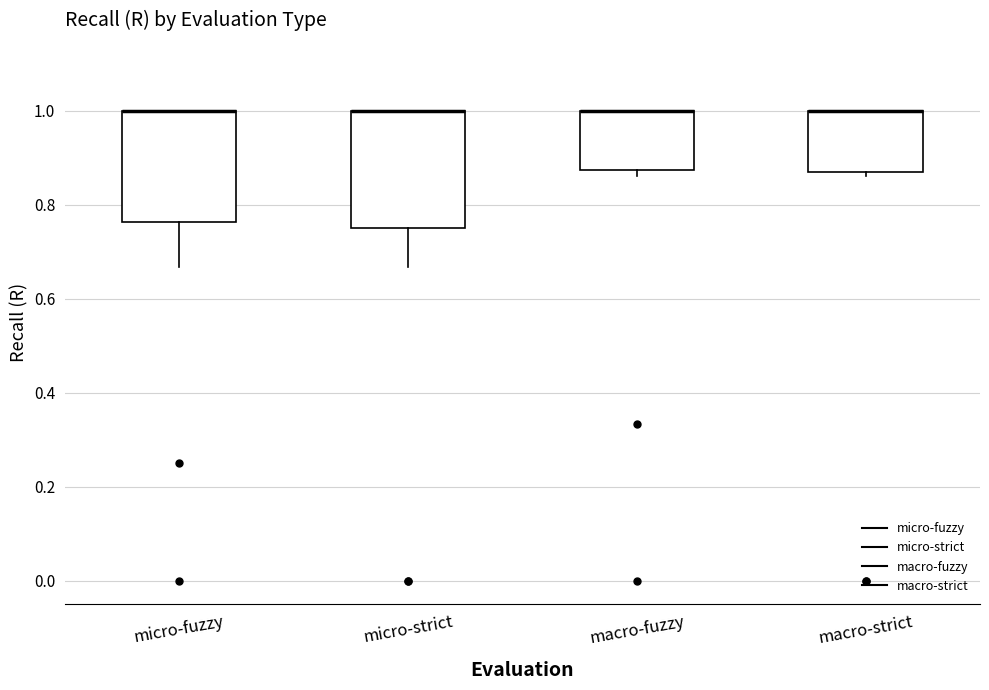

Reading left to right, read every box against the y-axis: the position of its median line, the range the box covers, and the ends of its whiskers. The values are not printed on the chart, so give them approximately, as read against the axis.

micro-fuzzy: median 1.00 (drawn on the box's upper edge), box 0.76 to 1.00, whiskers 0.66 to 1.00
micro-strict: median 1.00 (drawn on the box's upper edge), box 0.76 to 1.00, whiskers 0.66 to 1.00
macro-fuzzy: median 1.00 (drawn on the box's upper edge), box 0.88 to 1.00, whiskers 0.86 to 1.00
macro-strict: median 1.00 (drawn on the box's upper edge), box 0.86 to 1.00, whiskers 0.86 (just below the box's lower edge) to 1.00